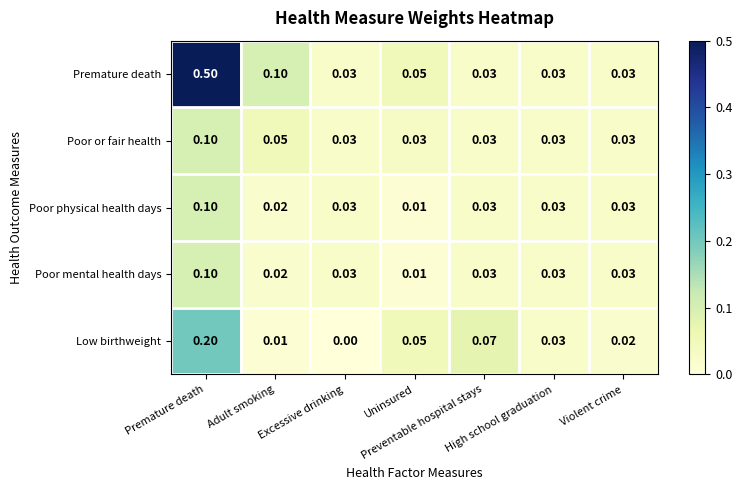

Reading left to right, list all the values displayed in this chart.

Premature death: Premature death=0.5	Adult smoking=0.1	Excessive drinking=0.0	Uninsured=0.1	Preventable hospital stays=0.0	High school graduation=0.0	Violent crime=0.0
Poor or fair health: Premature death=0.1	Adult smoking=0.1	Excessive drinking=0.0	Uninsured=0.0	Preventable hospital stays=0.0	High school graduation=0.0	Violent crime=0.0
Poor physical health days: Premature death=0.1	Adult smoking=0.0	Excessive drinking=0.0	Uninsured=0.0	Preventable hospital stays=0.0	High school graduation=0.0	Violent crime=0.0
Poor mental health days: Premature death=0.1	Adult smoking=0.0	Excessive drinking=0.0	Uninsured=0.0	Preventable hospital stays=0.0	High school graduation=0.0	Violent crime=0.0
Low birthweight: Premature death=0.2	Adult smoking=0.0	Excessive drinking=0.0	Uninsured=0.1	Preventable hospital stays=0.1	High school graduation=0.0	Violent crime=0.0